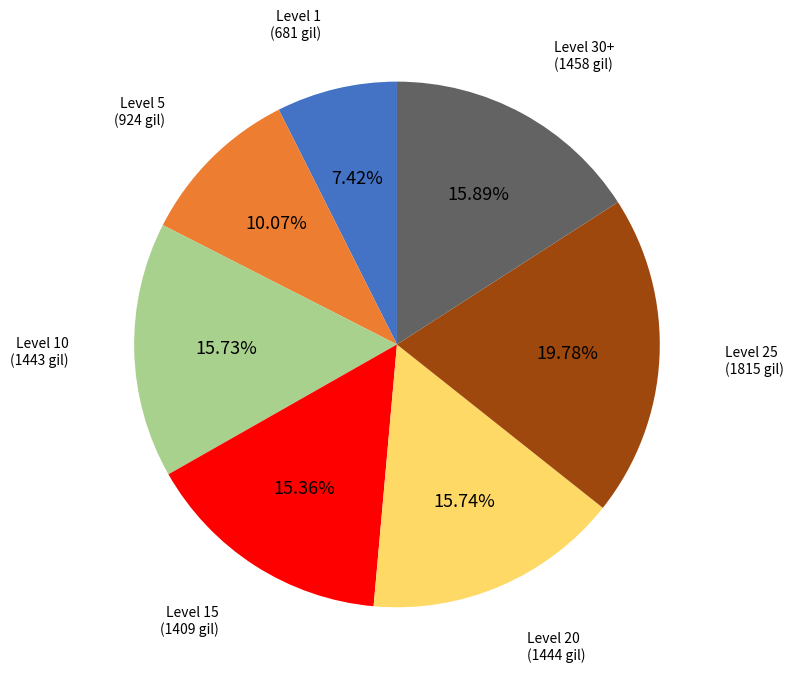

Does any single category account for the majority?

No